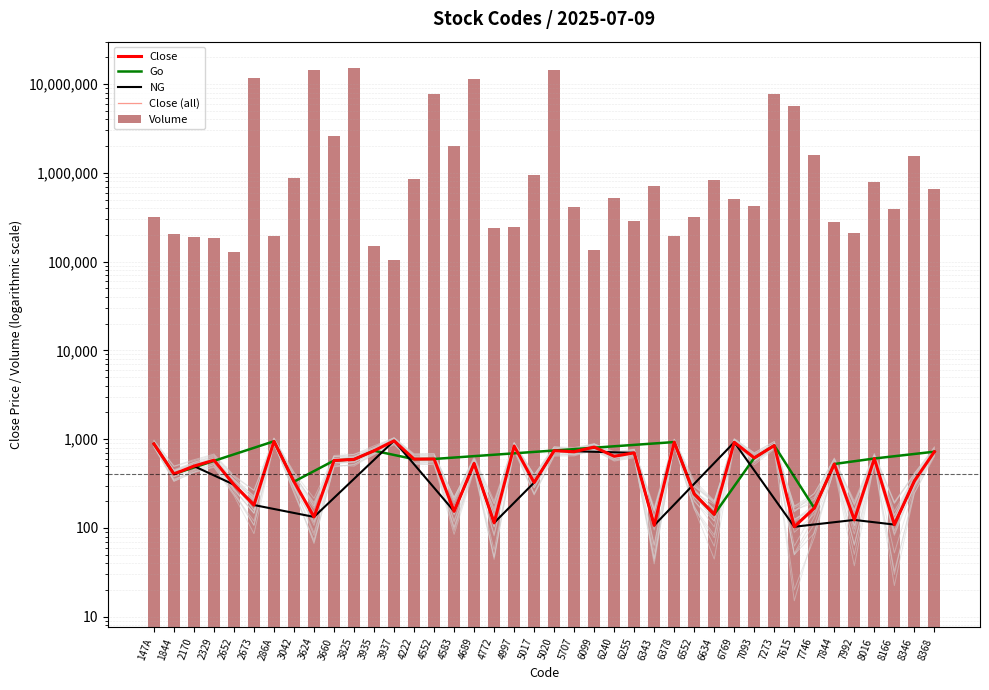

At how many categories does at least one series exceed 5152805?

8